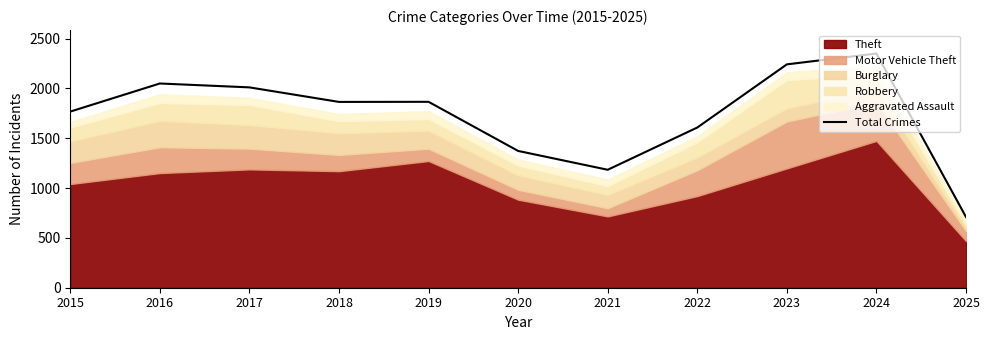

Which has a higher value, 2018 or 2021?

2018